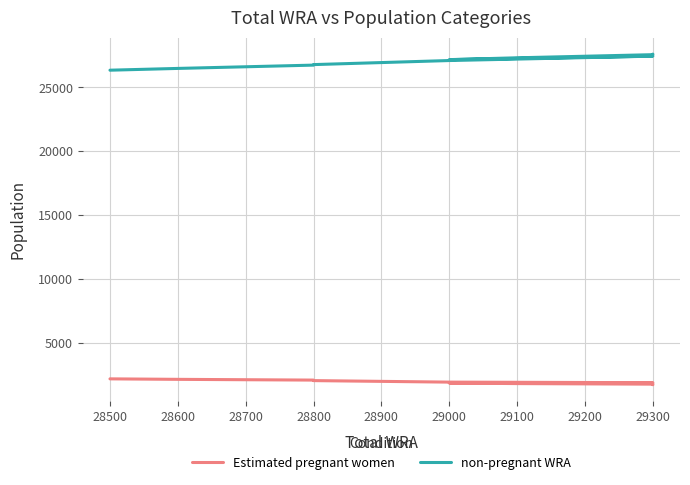

Which series has the largest total across all categories?

non-pregnant WRA